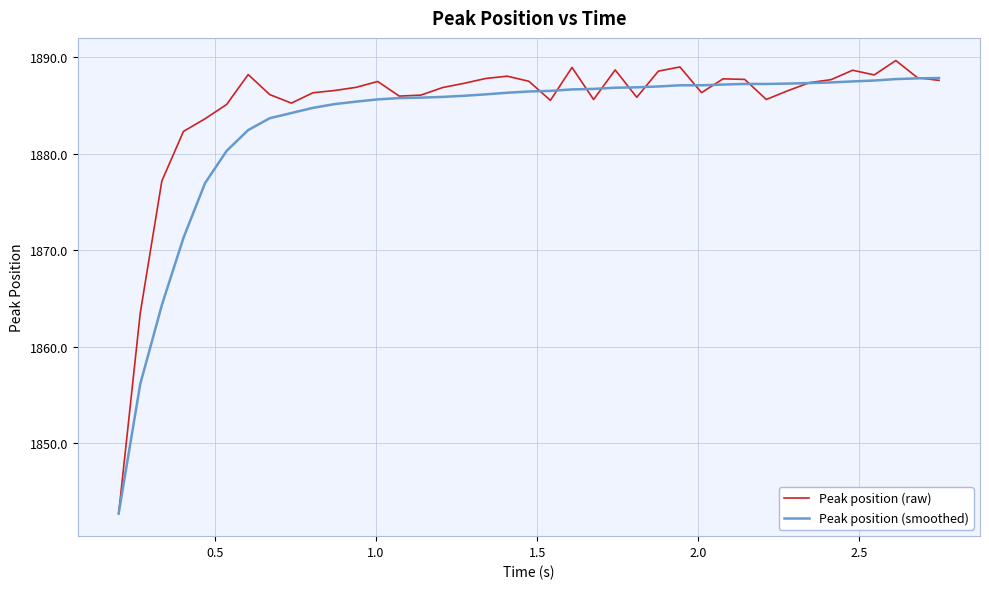

Which series has the largest range (max minus min)?

Peak position (raw)